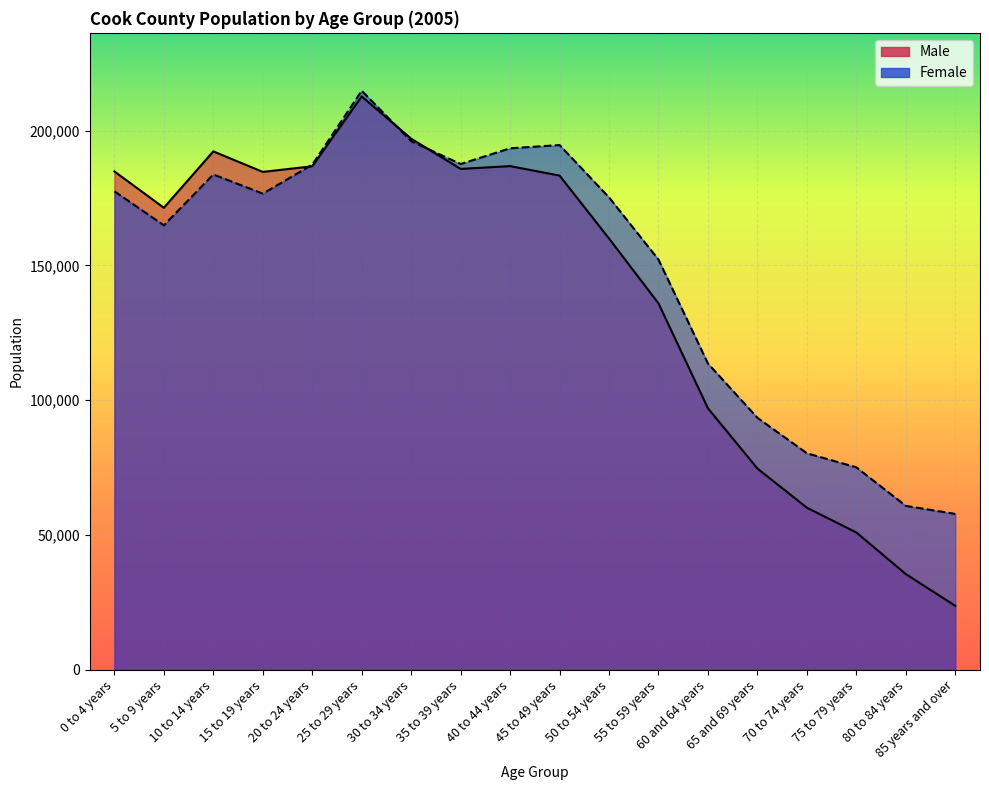

How many values in the Female series exceed 176593?

8